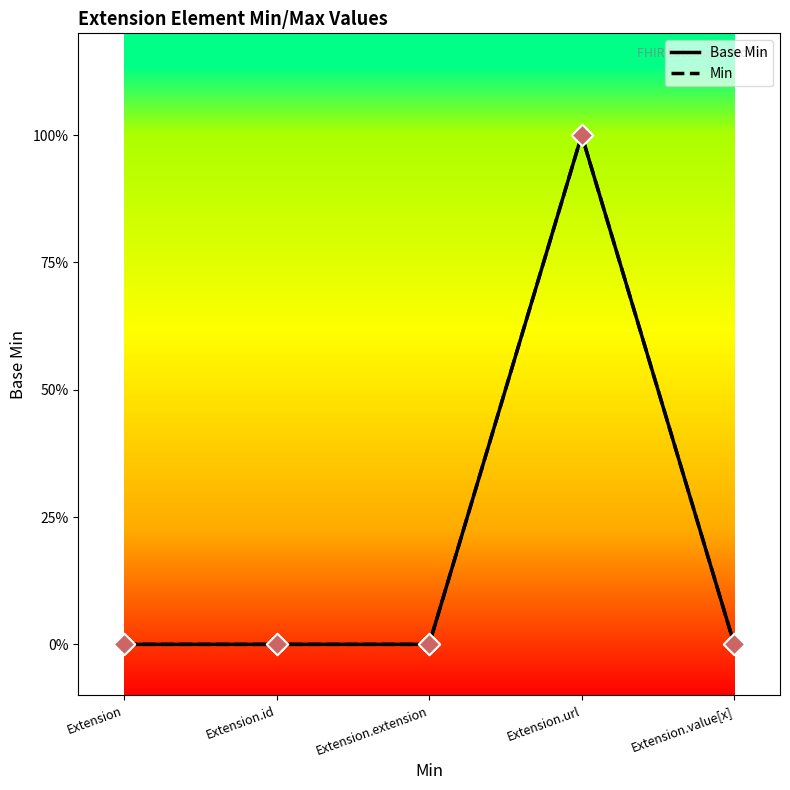

What is the total value across all series at Extension.url?

2